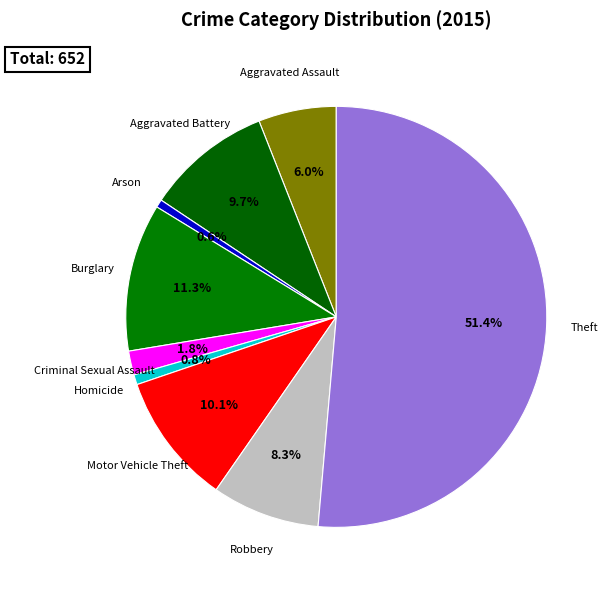

The Theft slice represents 51% of the pie. True or false?

True